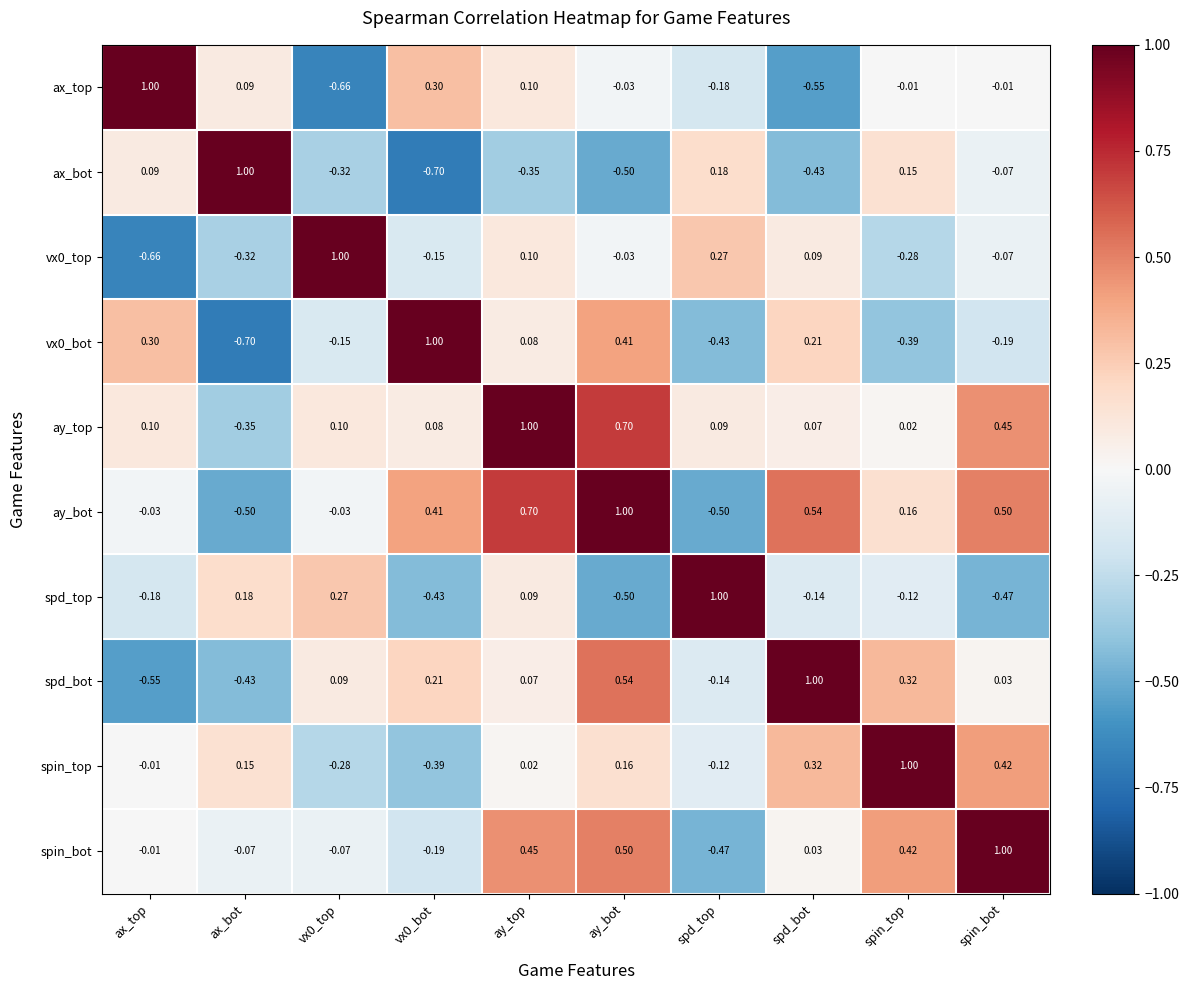

At which label does spin_bot reach its peak?

spin_bot